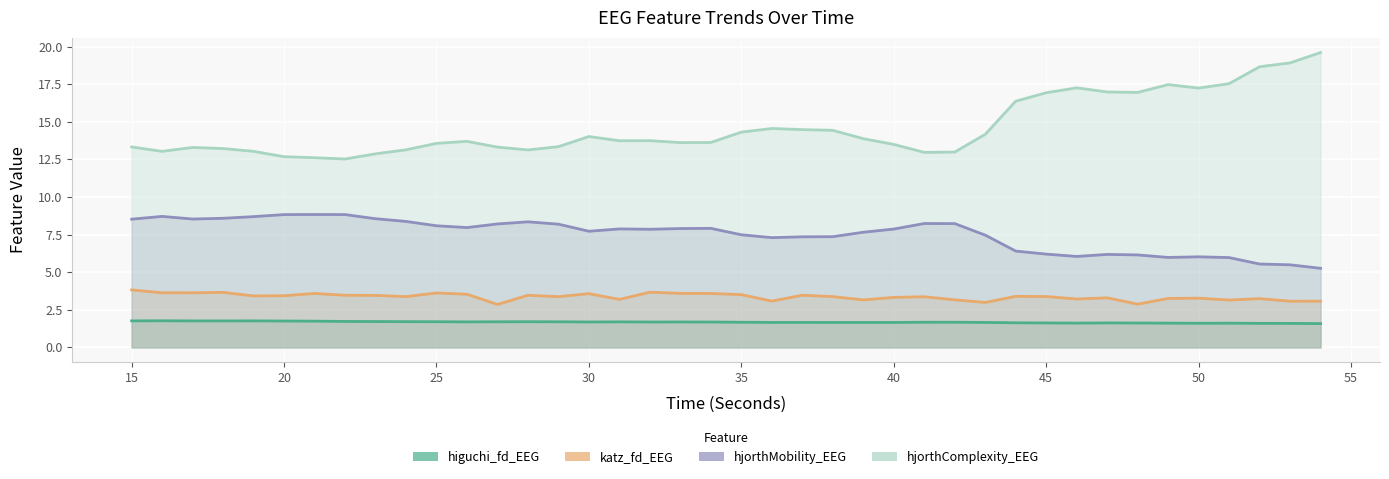

What are all the series names shown in the legend?

higuchi_fd_EEG, katz_fd_EEG, hjorthMobility_EEG, hjorthComplexity_EEG